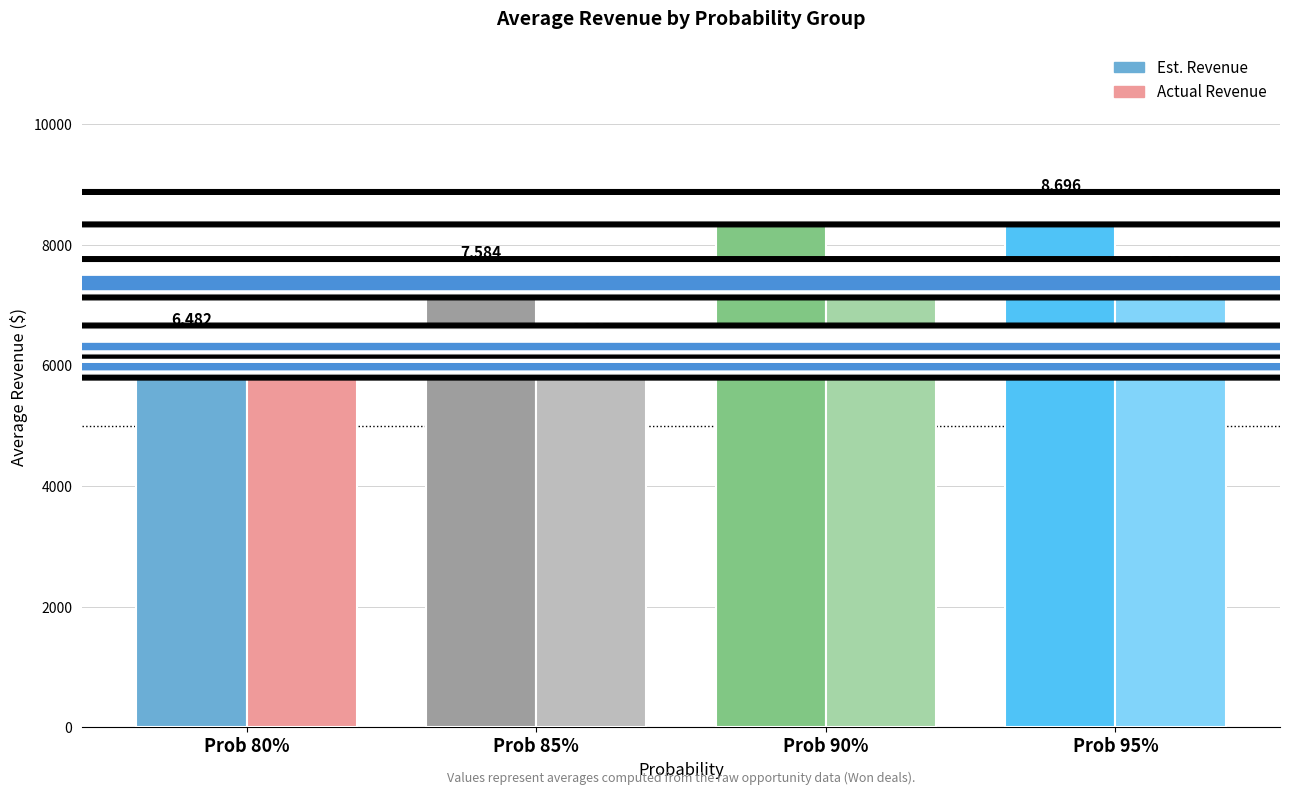

The value of Actual Revenue at Prob 95% is 2039. True or false?

False